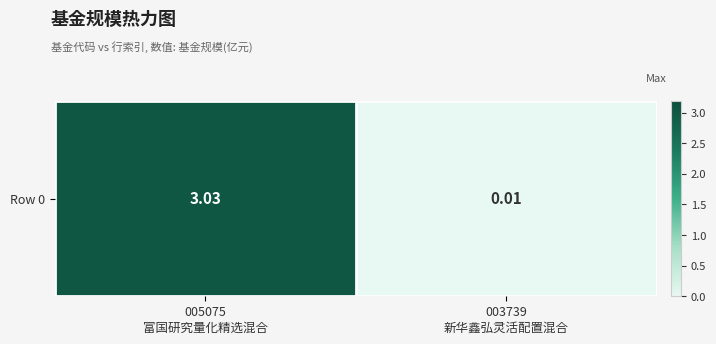

Reading left to right, what are all the values shown in this chart?

3.0	0.0